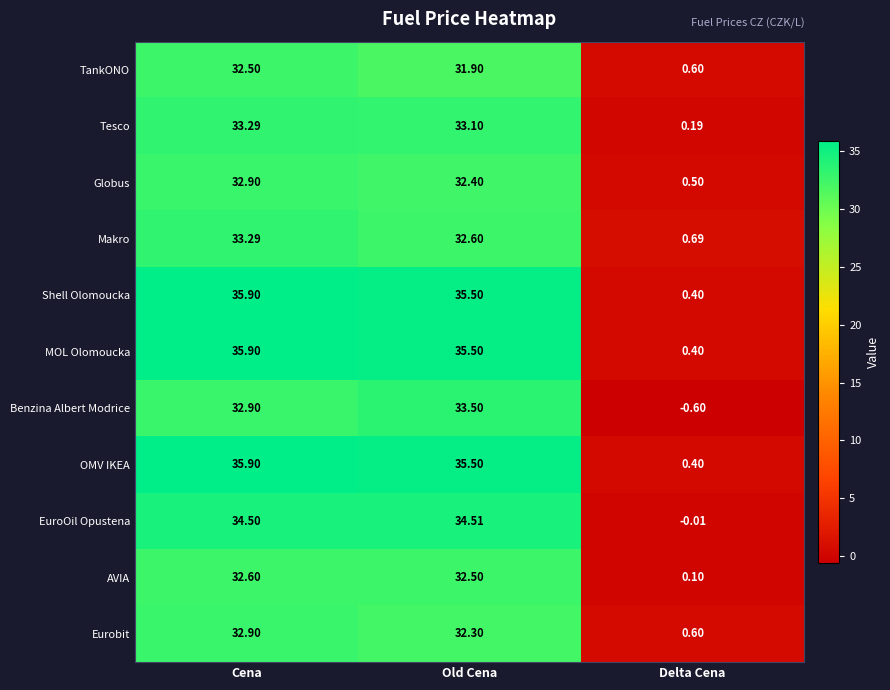

Which category has the highest value across all series?

Cena